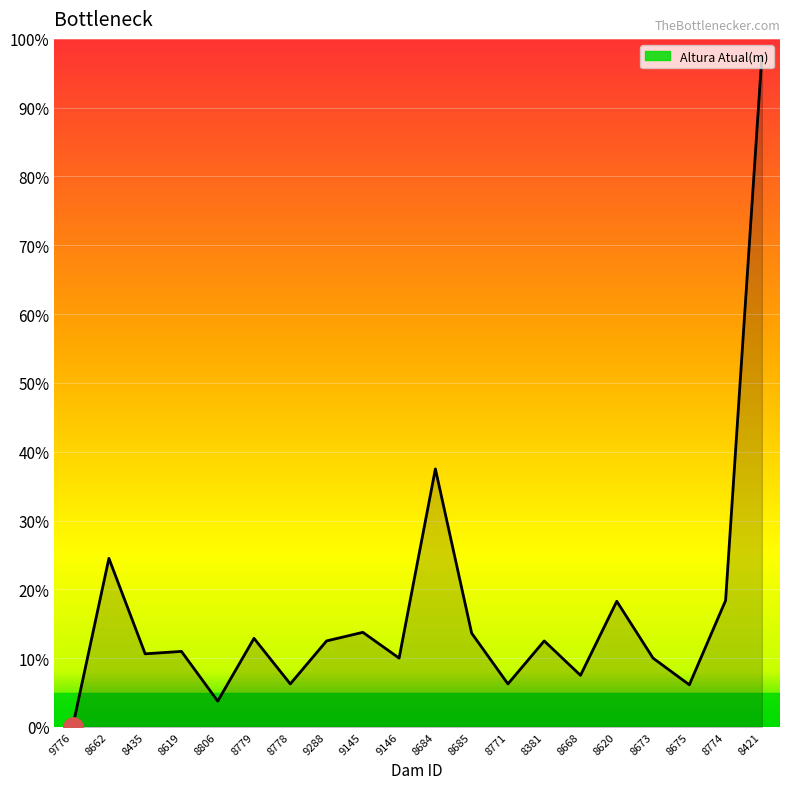

At which category does the chart reach its minimum across all series?

9776